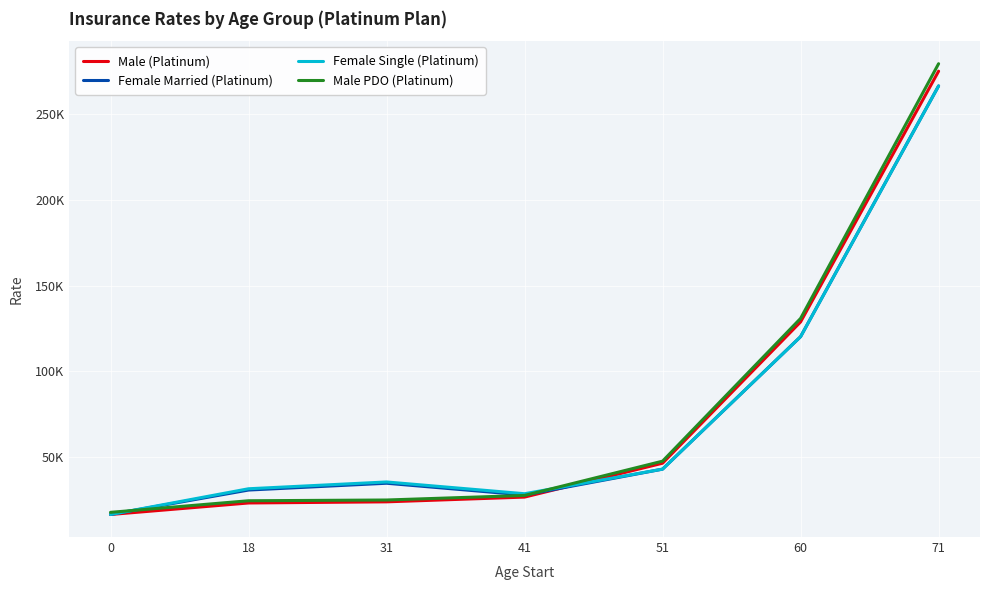

Does the chart display data point markers on the line(s)?

No